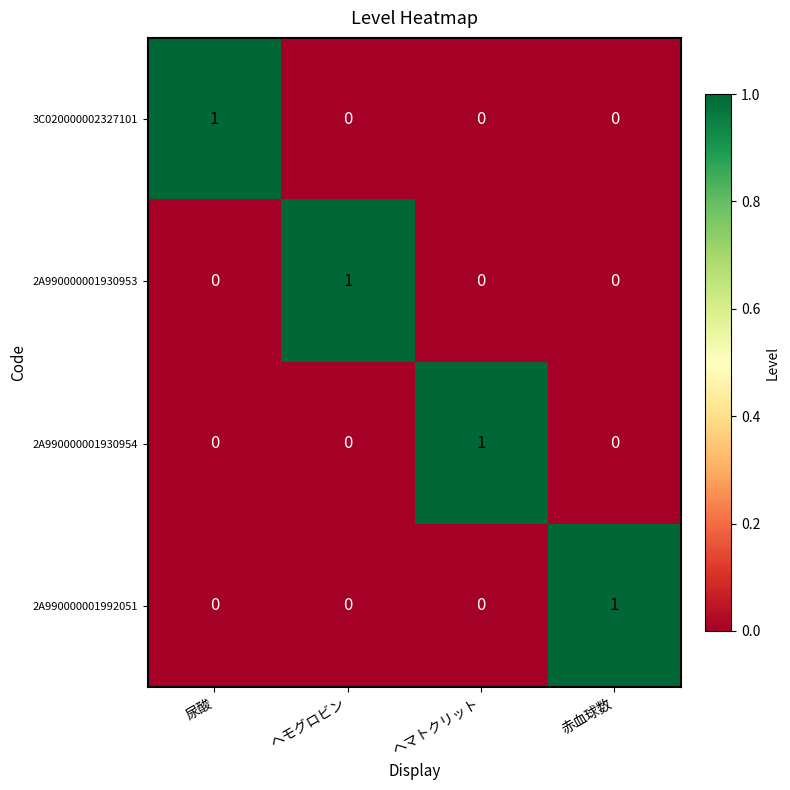

True or false: 3C020000002327101 has a value of 1 at 尿酸.

True